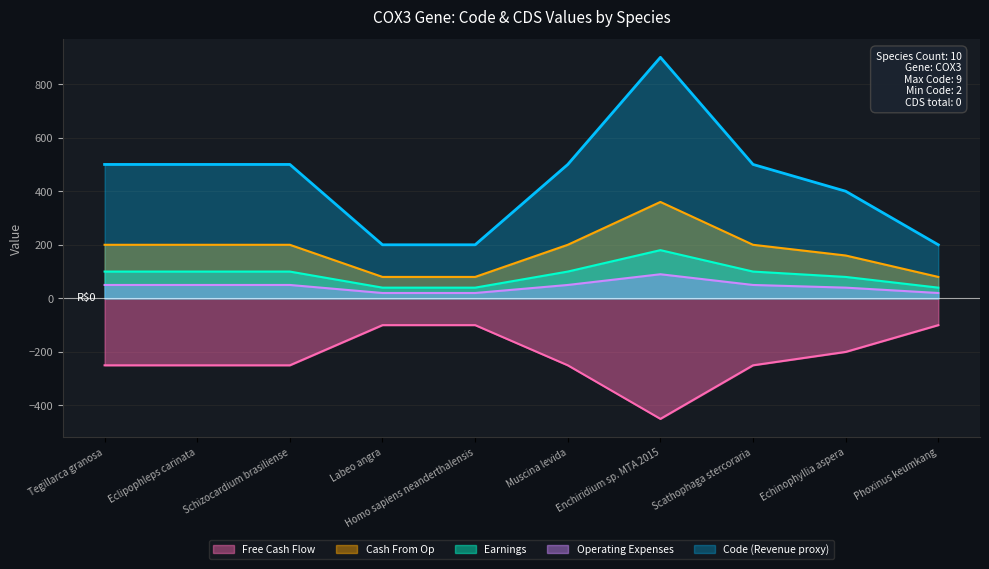

List the series in order of their peak value, lowest first.

Free Cash Flow, Operating Expenses, Earnings, Cash From Op, Code (Revenue proxy)